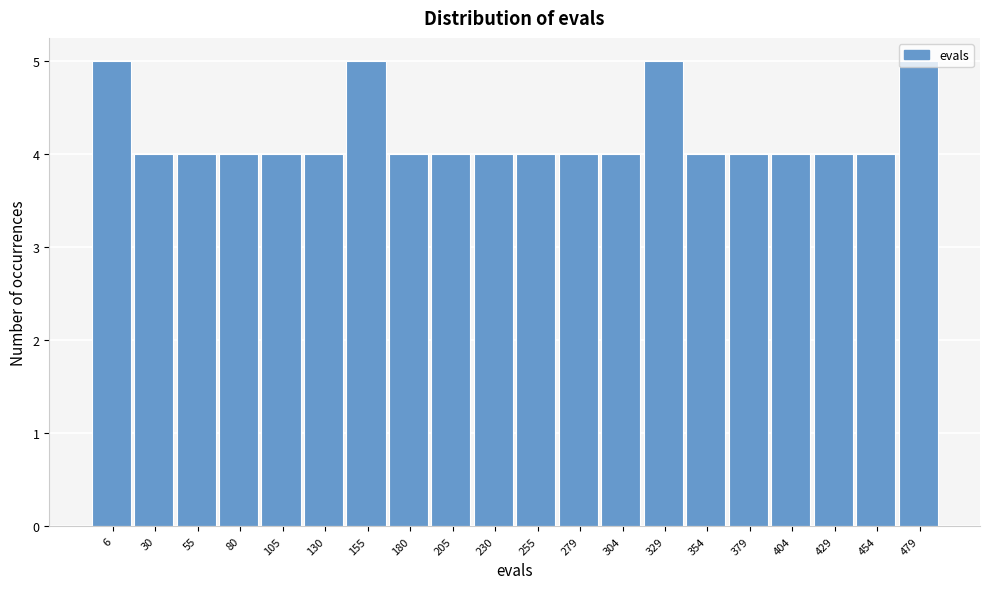

What is the maximum value shown in the chart?

5